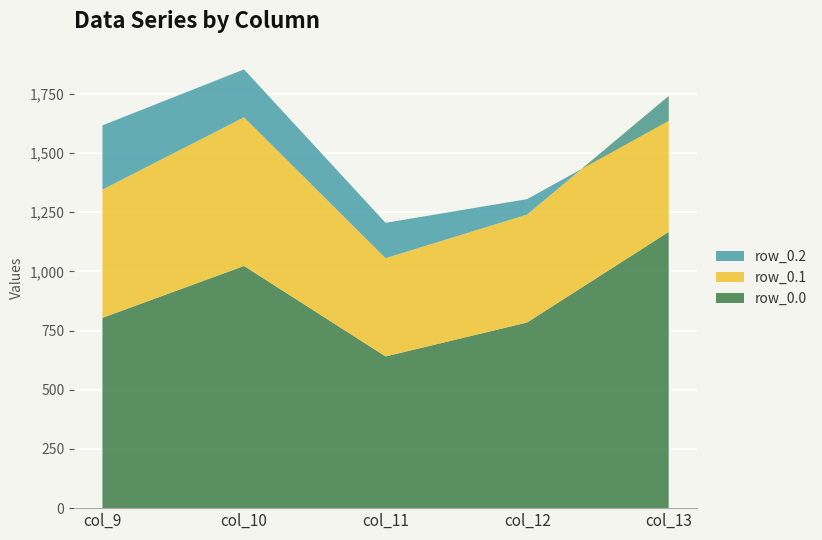

Reading left to right, list all the values displayed in this chart.

row_0.0: 804.0	1023.2	640.9	784.4	1167.2
row_0.1: 542.1	628.1	415.4	456.1	574.0
row_0.2: 271.1	202.5	149.1	65.2	-104.4